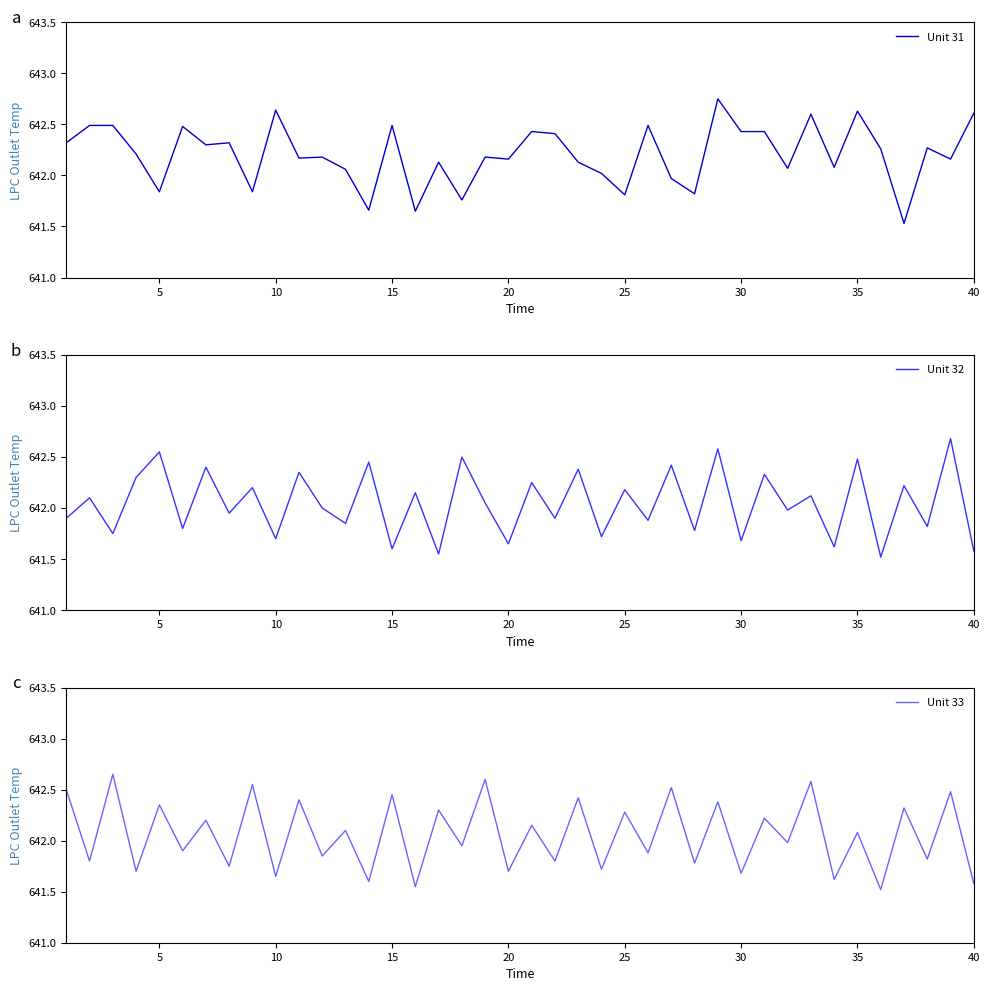

How many times do Unit 33 and Unit 31 cross each other?

23